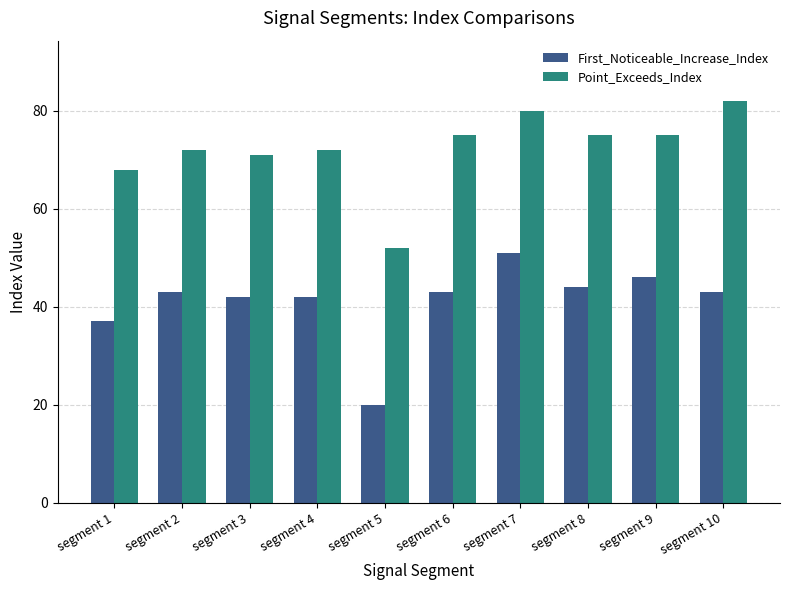

Which series has the largest total across all categories?

Point_Exceeds_Index